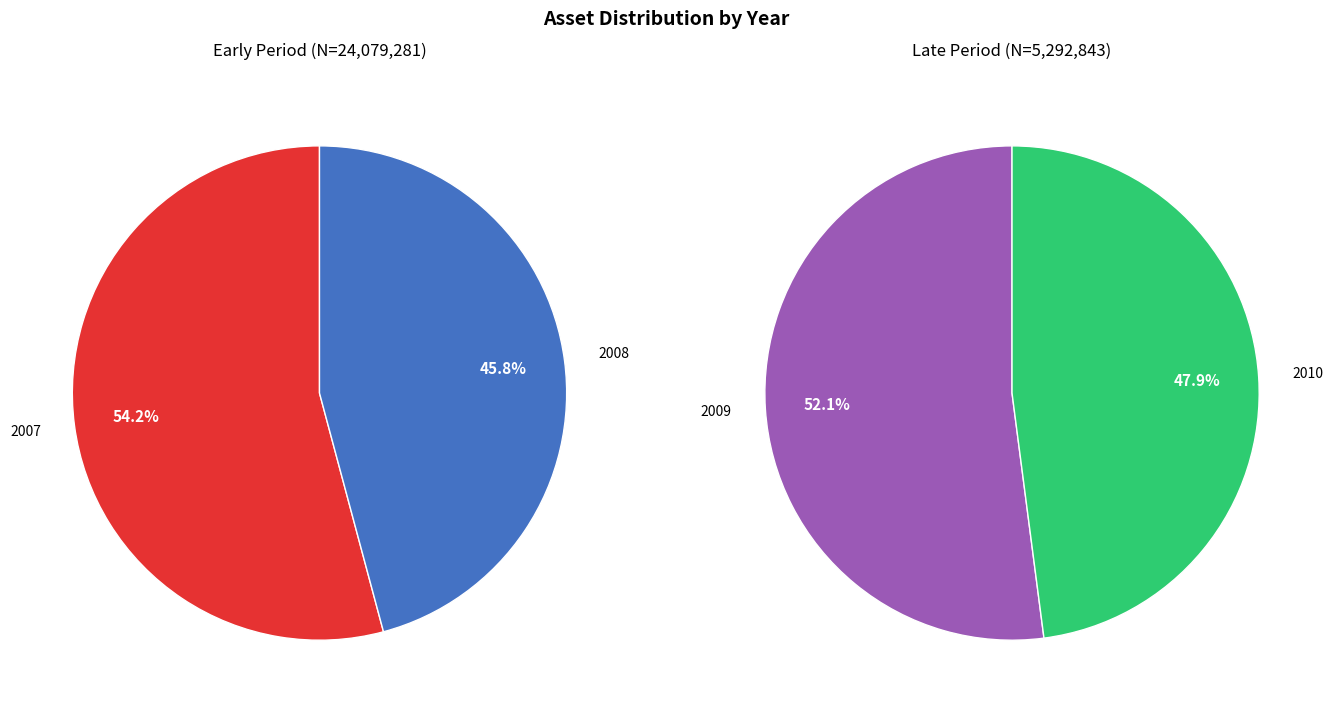

Which slice is the largest?

2007